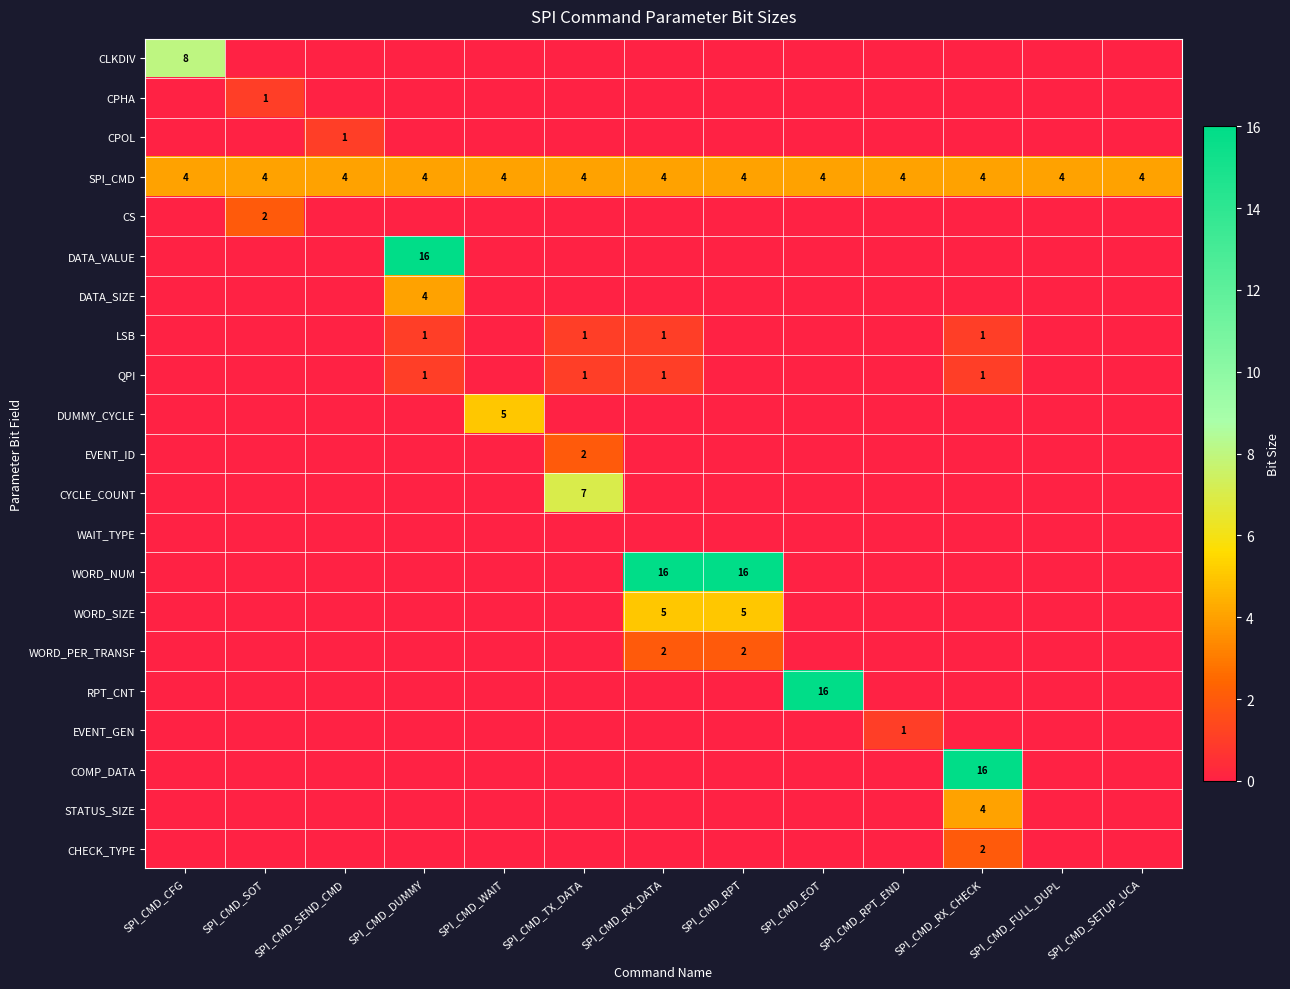

Is it true that EVENT_ID equals 2 at SPI_CMD_TX_DATA?

True